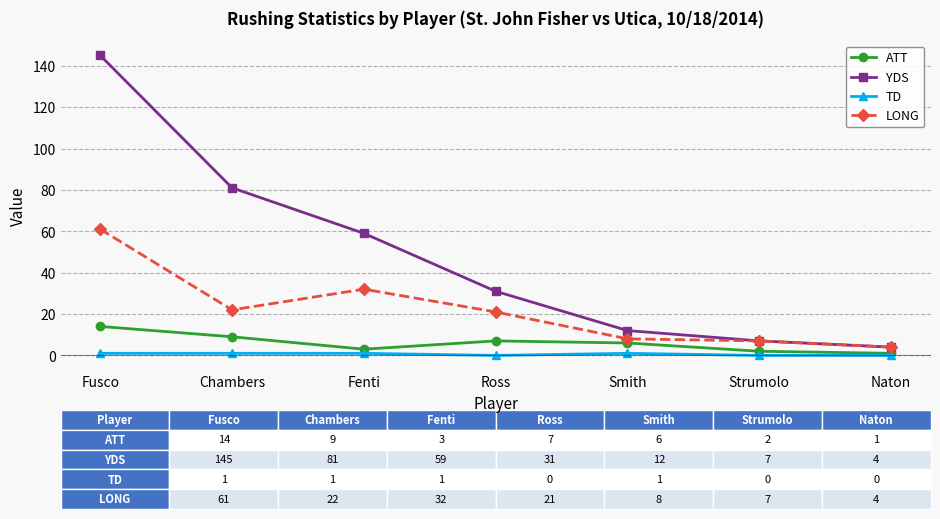

Reading left to right, transcribe all the data shown in this chart.

ATT: 14	9	3	7	6	2	1
YDS: 145	81	59	31	12	7	4
TD: 1	1	1	0	1	0	0
LONG: 61	22	32	21	8	7	4